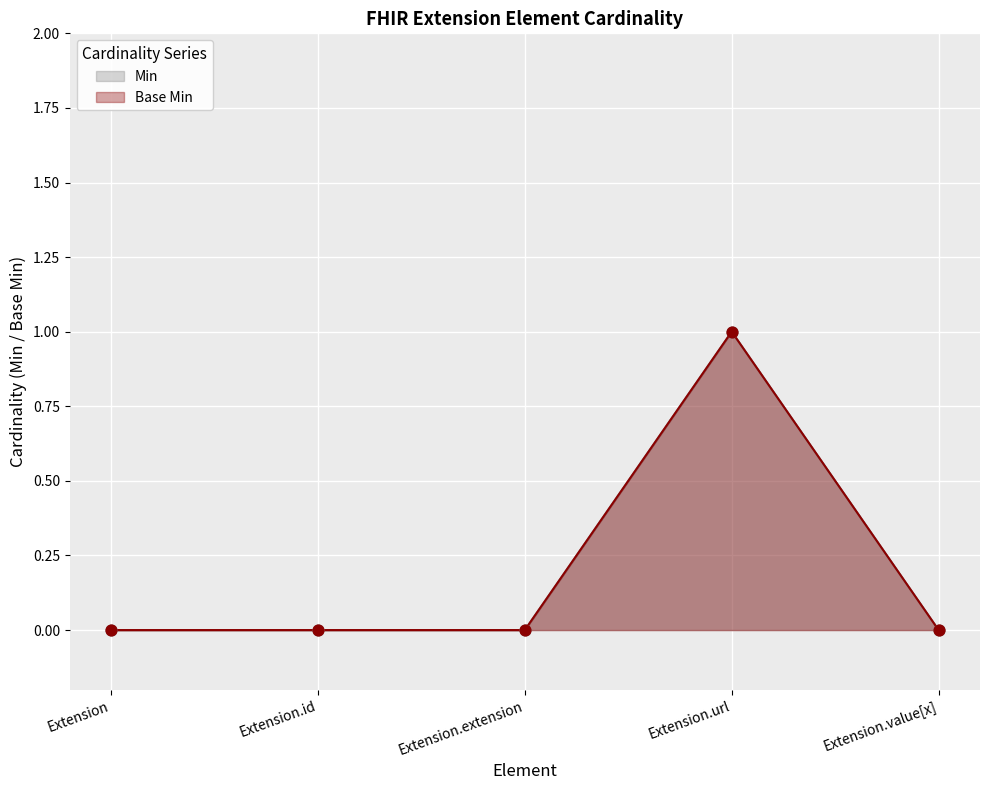

Is the value of Base Min at Extension.id greater than the value of Min at Extension?

No